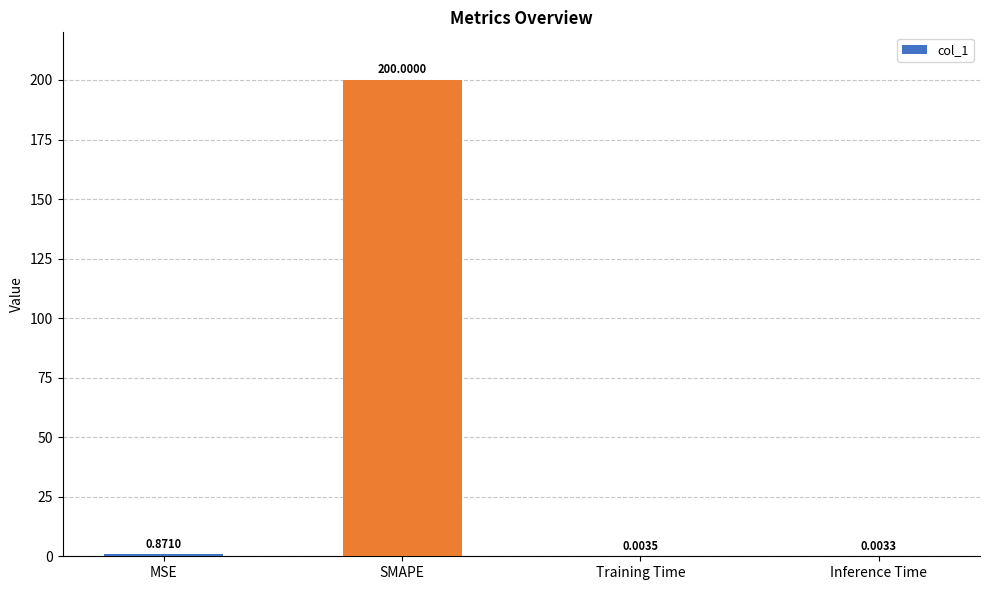

Between Inference Time and Training Time, which is larger?

Training Time